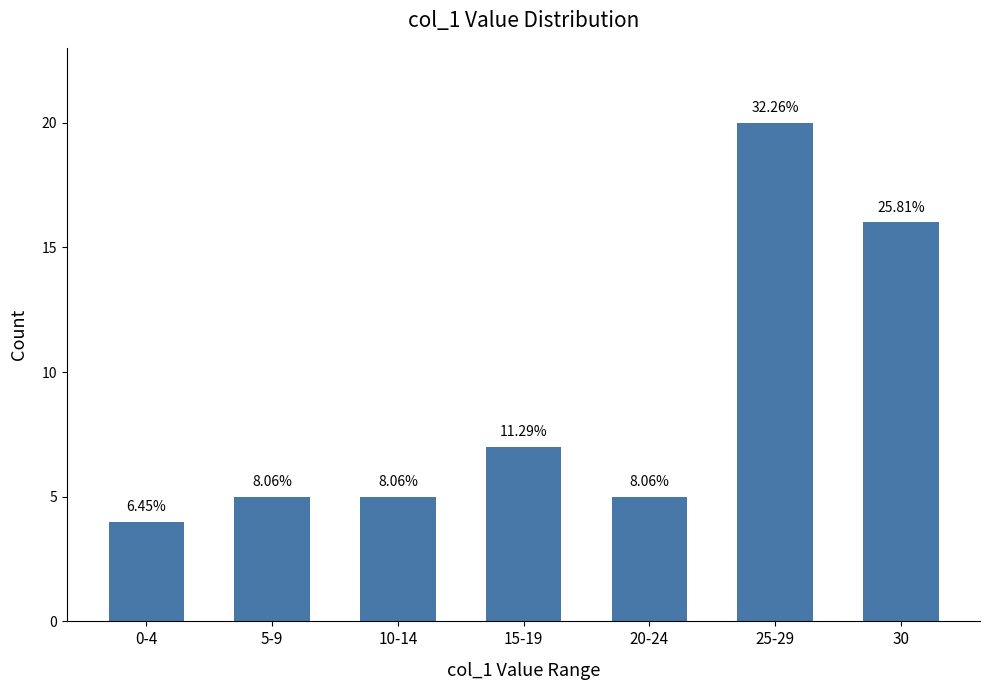

Are the bars horizontal?

No